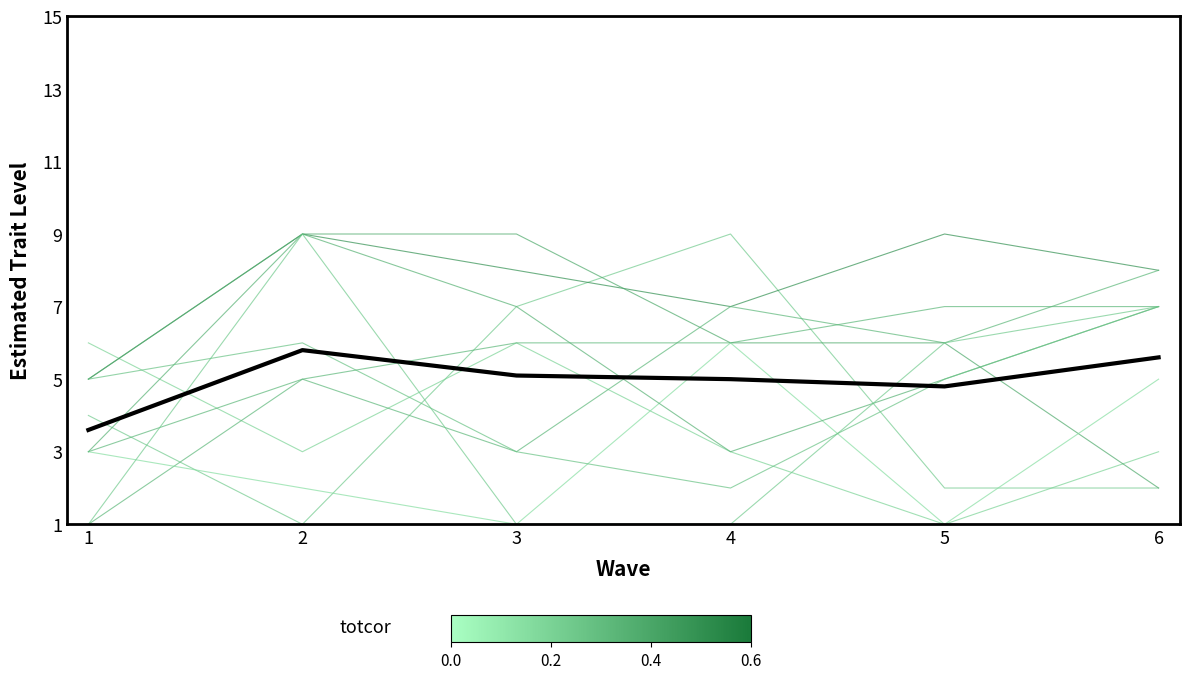

Reading left to right, extract all data points from this chart.

egge: 4	1	7	9	2	2
jihc: 6	3	6	3	1	3
gicb: 5	9	8	7	9	8
ijca: 1	5	6	6	7	7
hjfb: 3	5	3	7	6	8
acea: 5	9	9	6	6	2
jbdc: 3	2	1	6	1	5
fbbh: 3	9	7	3	5	7
jccf: 1	9	1	1	6	7
acej: 5	6	3	2	5	7